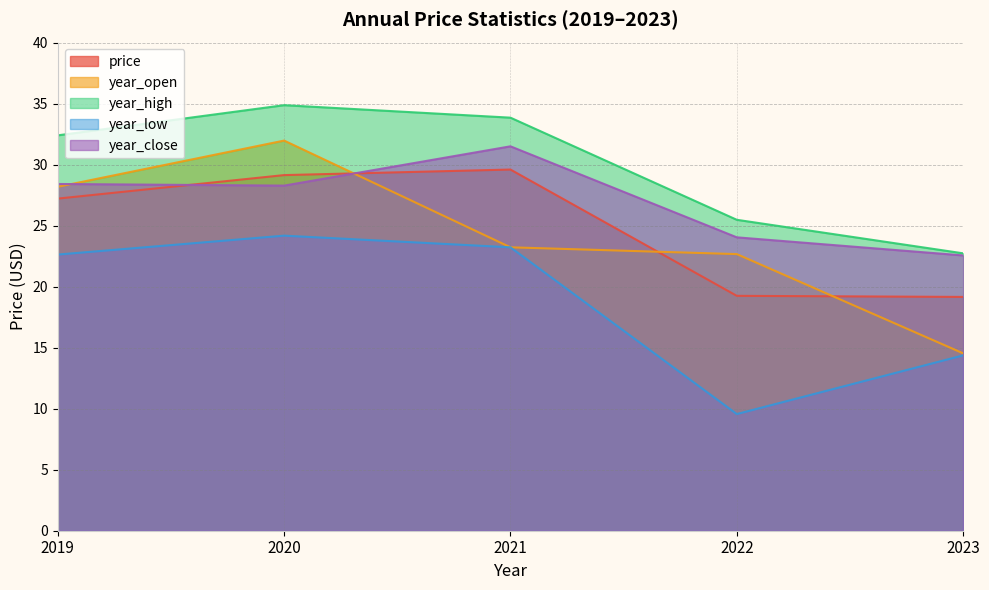

Which has a higher value, 2022 or 2019?

2019